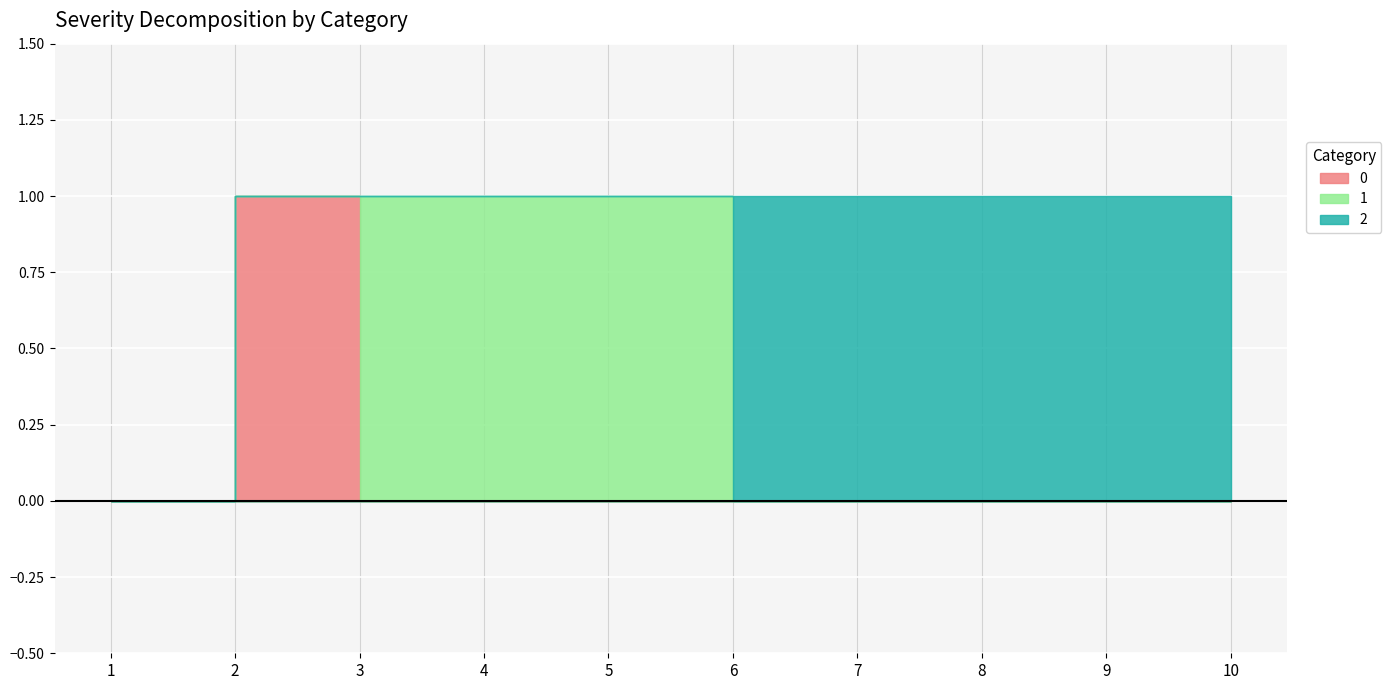

The 1 series shows 0 at 10. True or false?

True